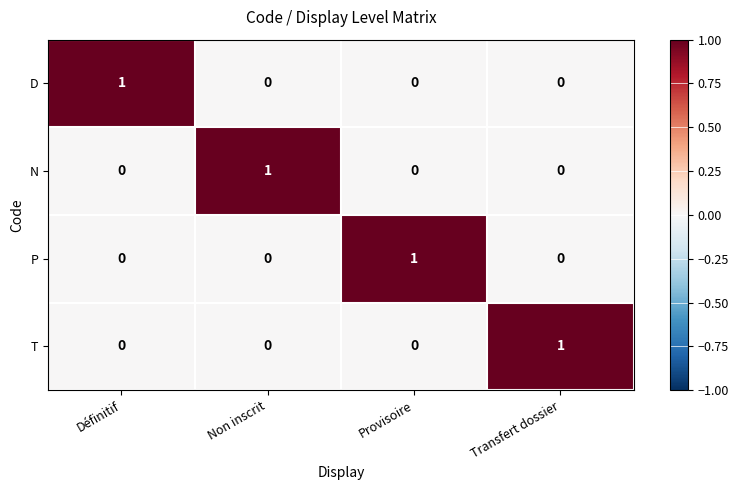

Is the value of N at Non inscrit greater than the value of D at Transfert dossier?

Yes